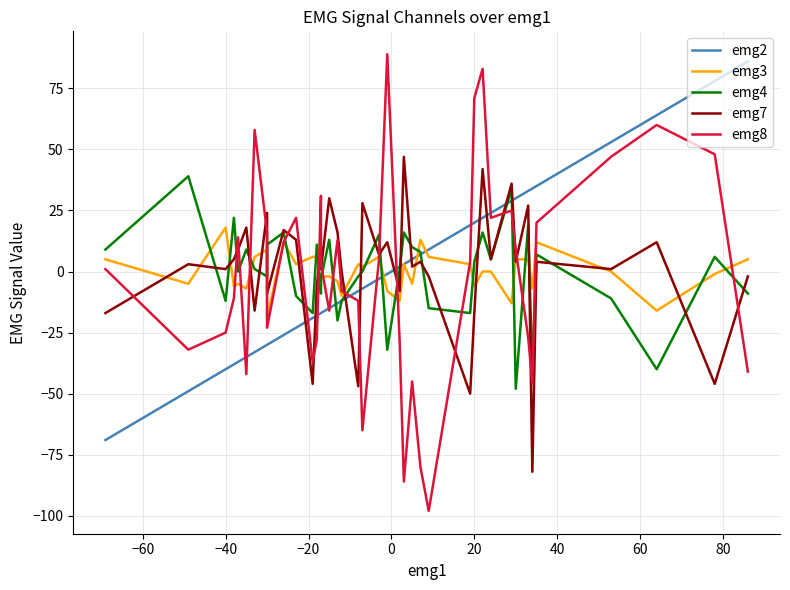

What are all the series names shown in the legend?

emg2, emg3, emg4, emg7, emg8